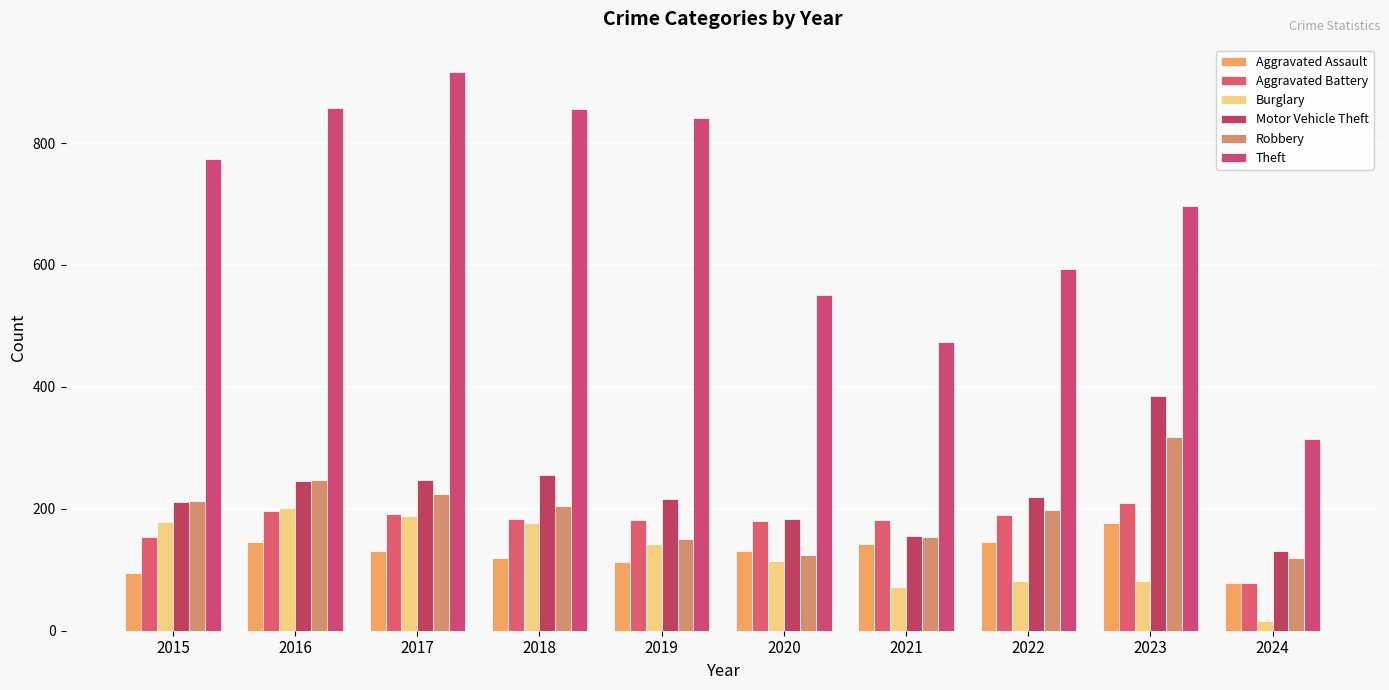

Which label corresponds to the smallest value in the chart?

2024